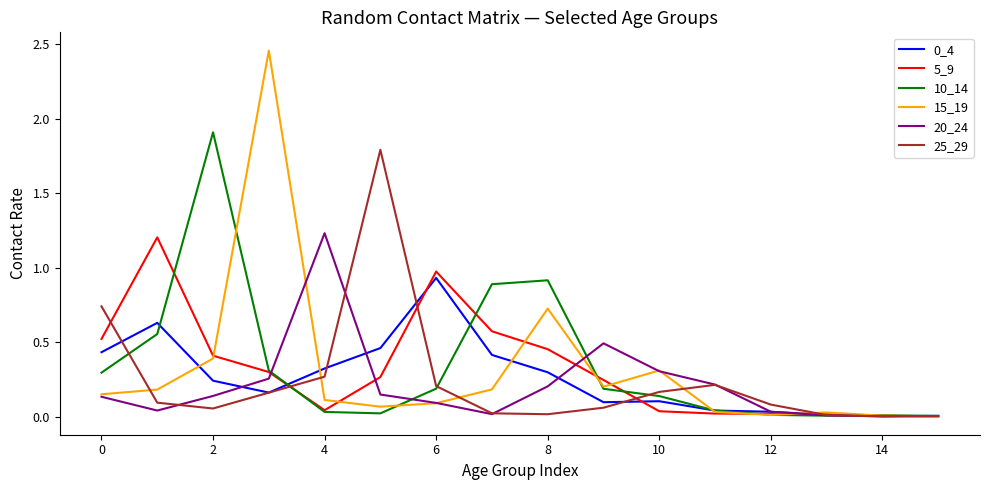

Which series has the widest spread of values?

15_19